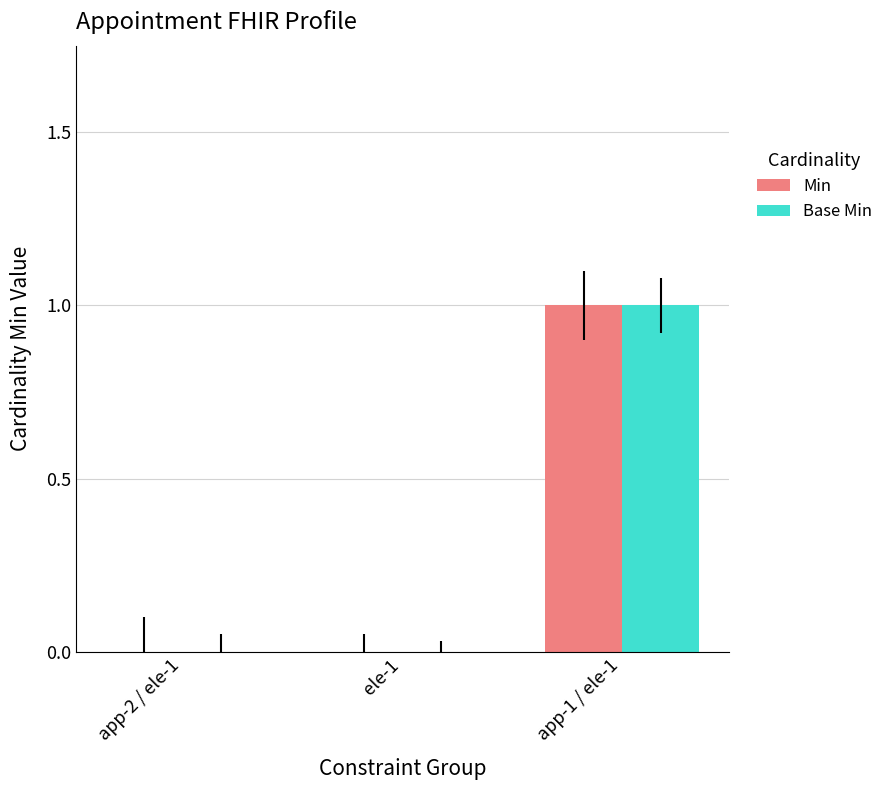

At which category is the sum across all series the highest?

app-1 / ele-1